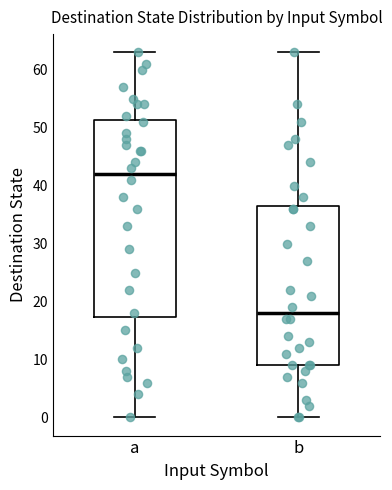

Reading left to right, transcribe this box plot: for each box, give where its median line is, the range the box spans, and where its two whiskers end, as read against the y-axis. The values are not printed on the chart, so give them approximately, as read against the axis.

a: median 42, box 17 to 51, whiskers 0 to 63
b: median 18, box 9 to 37, whiskers 0 to 63